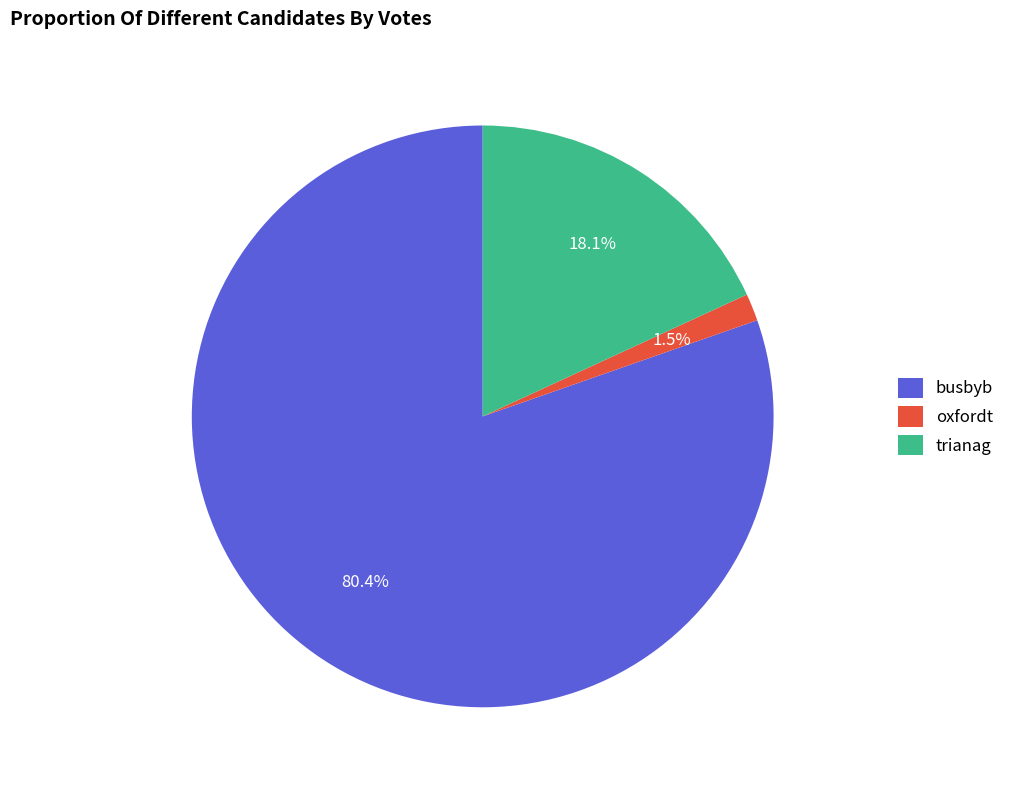

How many slices are in this pie chart?

3